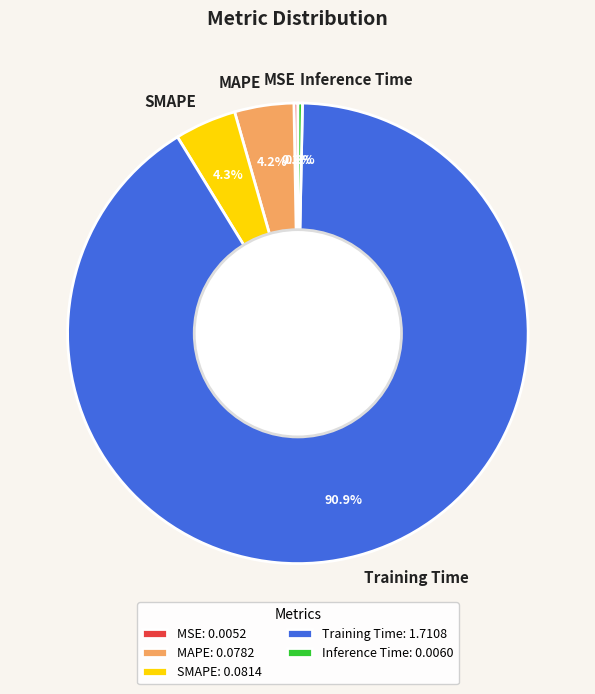

Does Training Time represent more than half of the total?

Yes